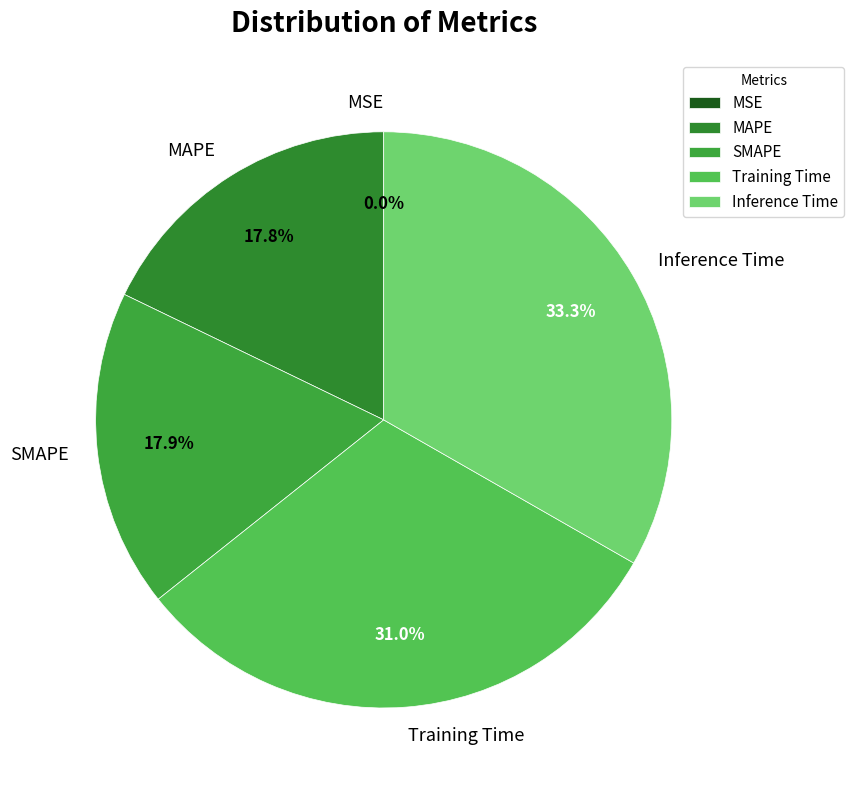

Does any single category account for the majority?

No